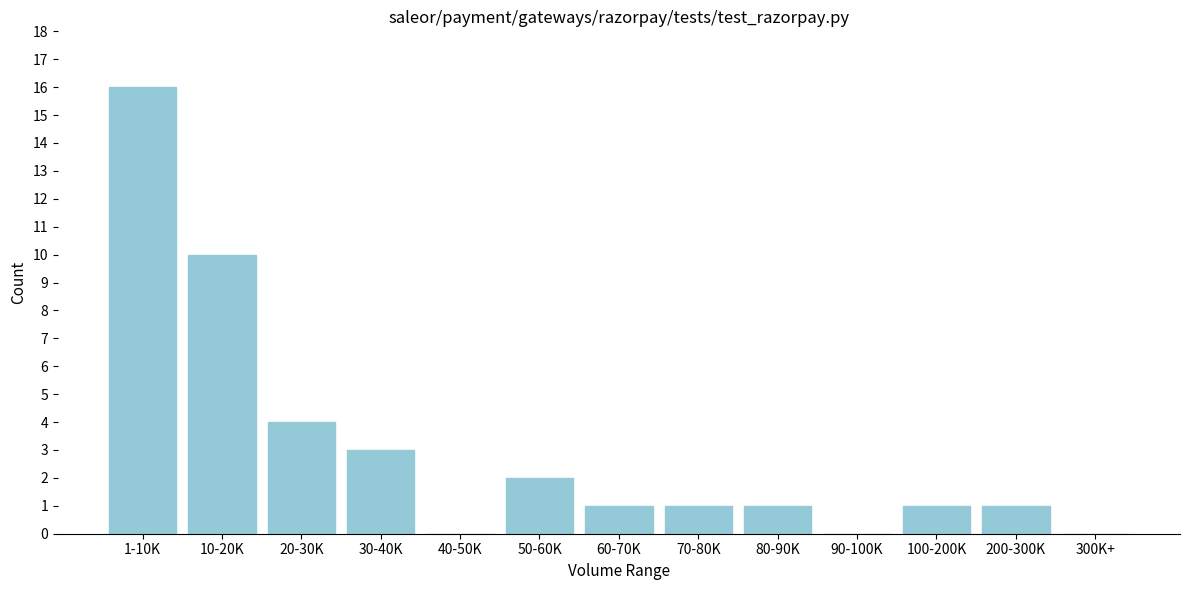

Reading left to right, list all the values displayed in this chart.

1-10K=16	10-20K=10	20-30K=4	30-40K=3	40-50K=0	50-60K=2	60-70K=1	70-80K=1	80-90K=1	90-100K=0	100-200K=1	200-300K=1	300K+=0